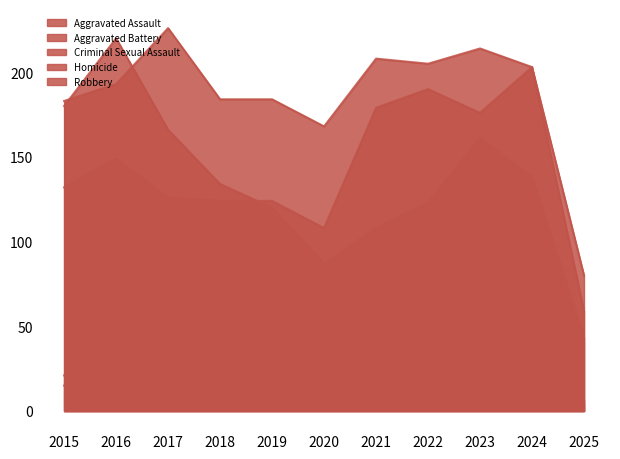

What is the total value across all series at 2020?

410